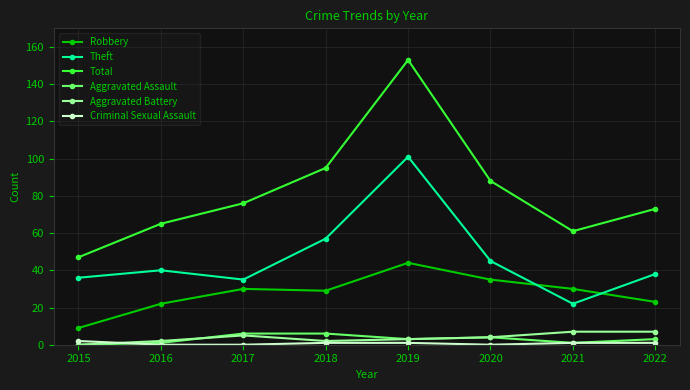

Which series has the widest spread of values?

Total